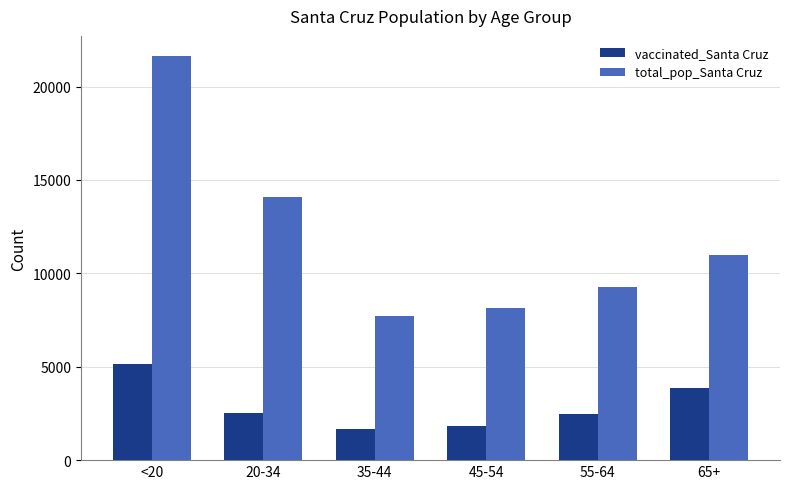

List the series in order of their overall mean, highest first.

total_pop_Santa Cruz, vaccinated_Santa Cruz